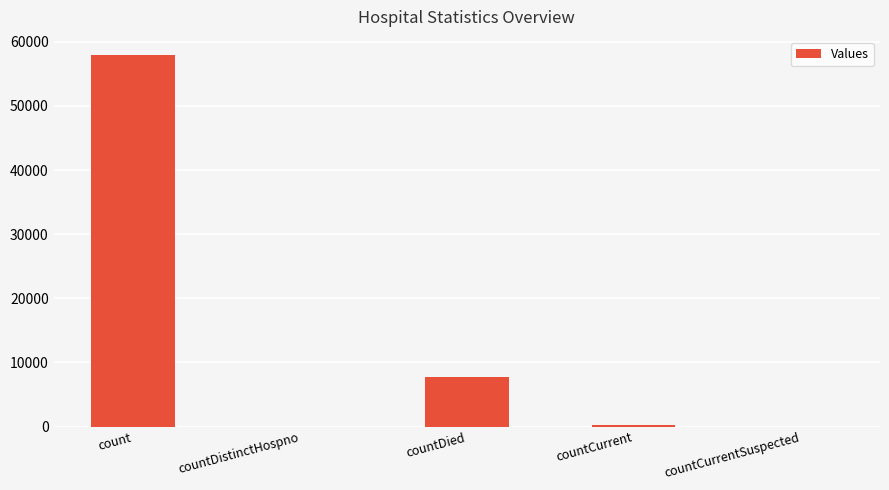

What is the sum of the values at countDied and count?

65660